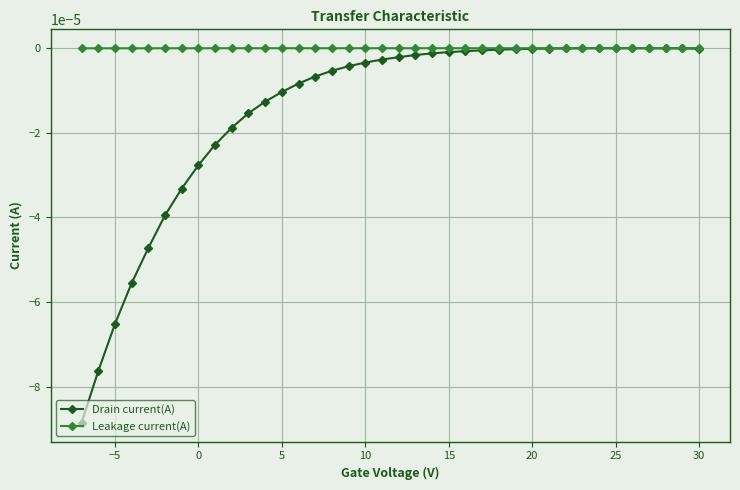

True or false: Leakage current(A) and Drain current(A) cross at least once.

False